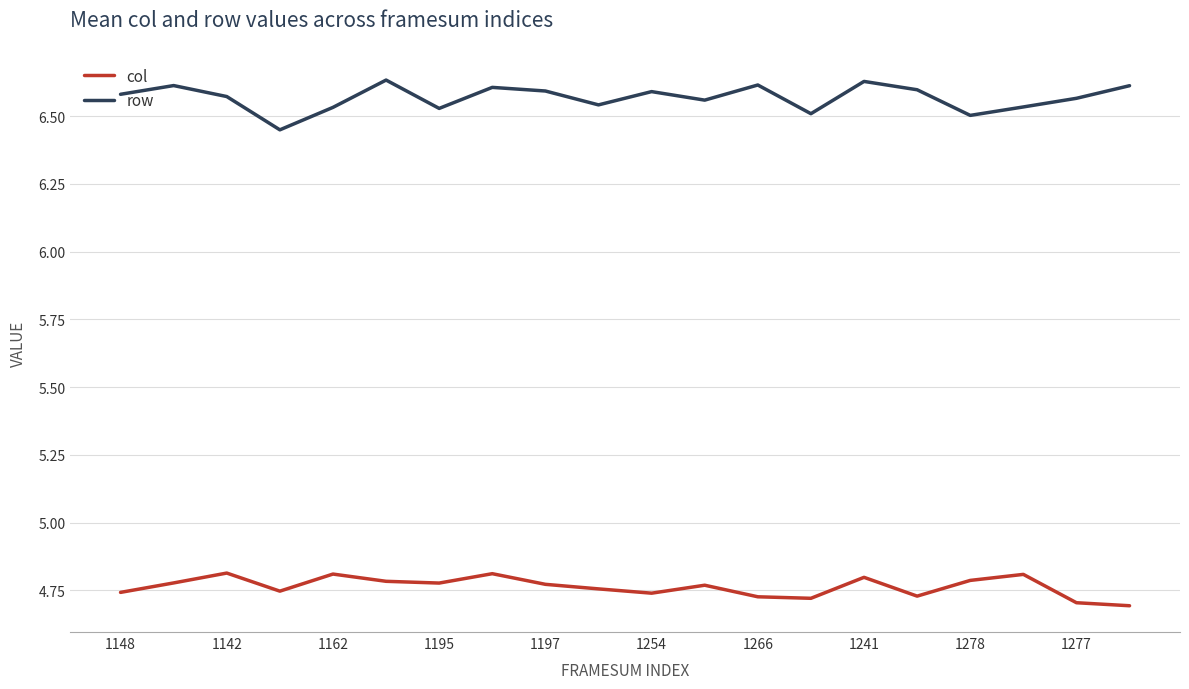

Which series has the largest total across all categories?

row